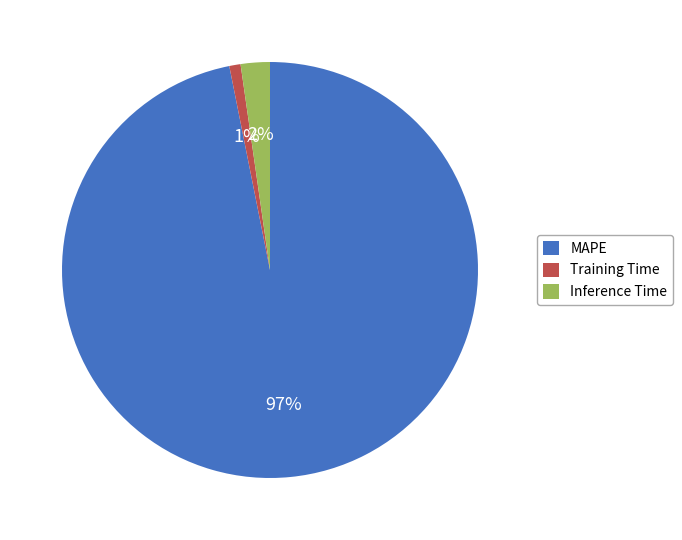

Count the number of slices in the pie.

3